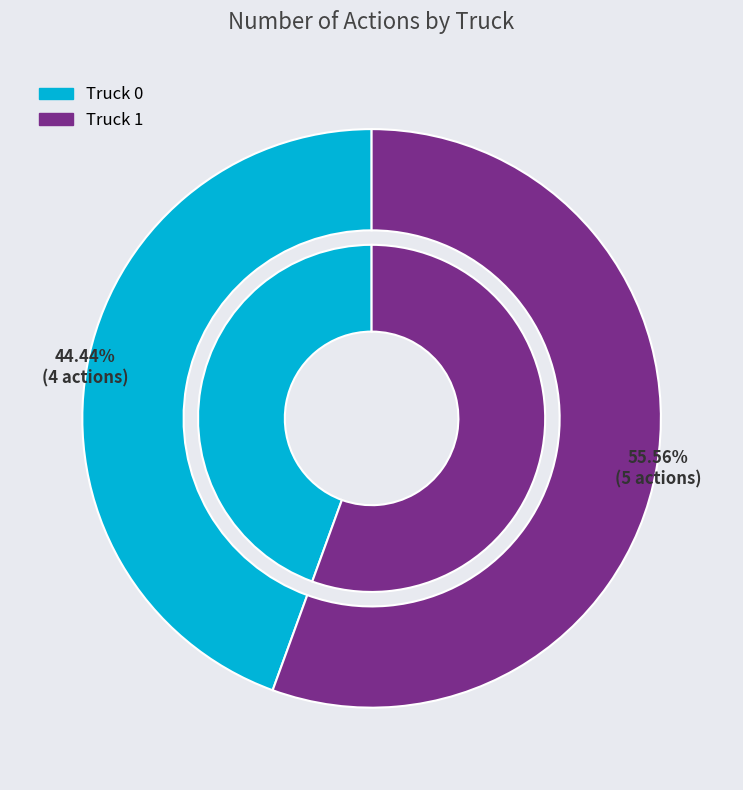

Is there a majority slice in this chart?

Yes